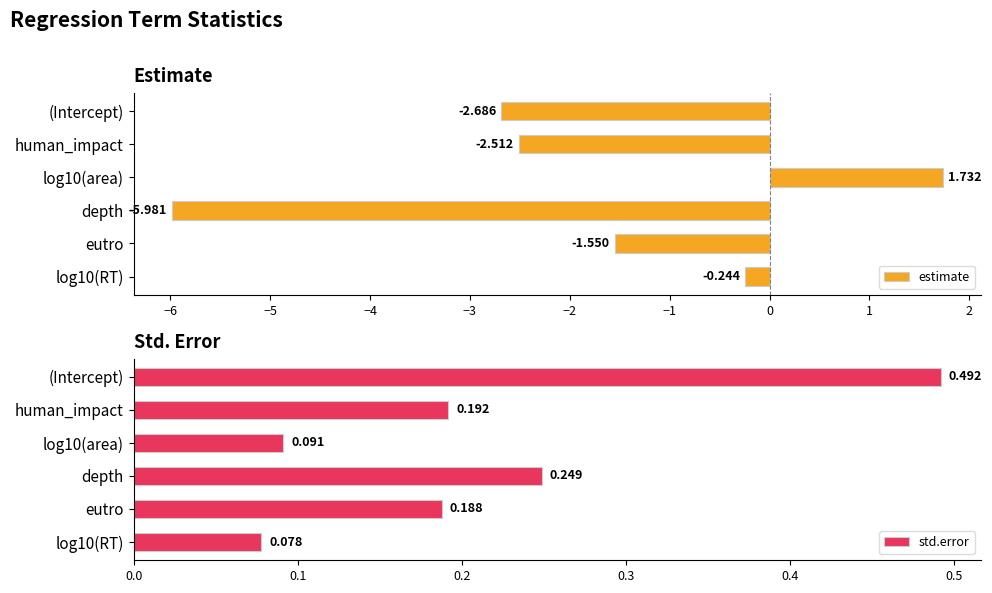

Which category has the lowest value in the estimate series?

depth